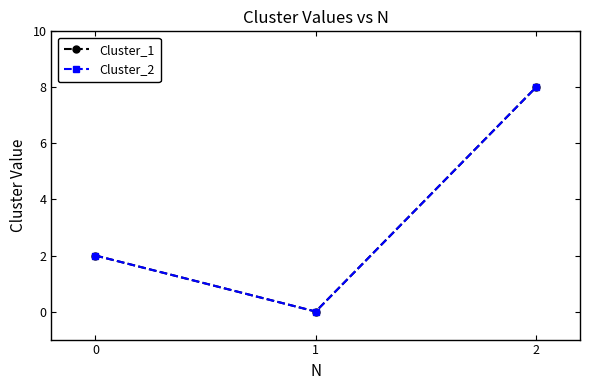

Is this an area chart (filled region under the line)?

No